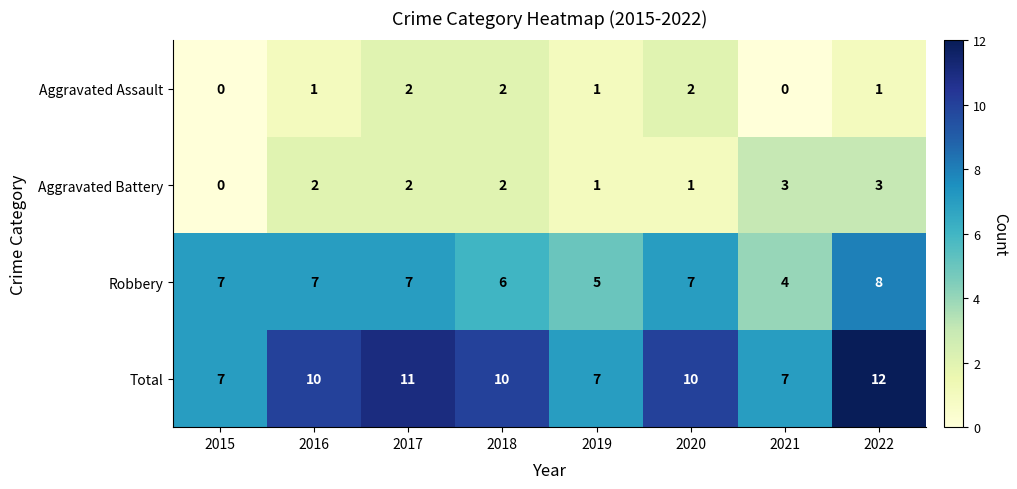

Which series has the largest range (max minus min)?

Total